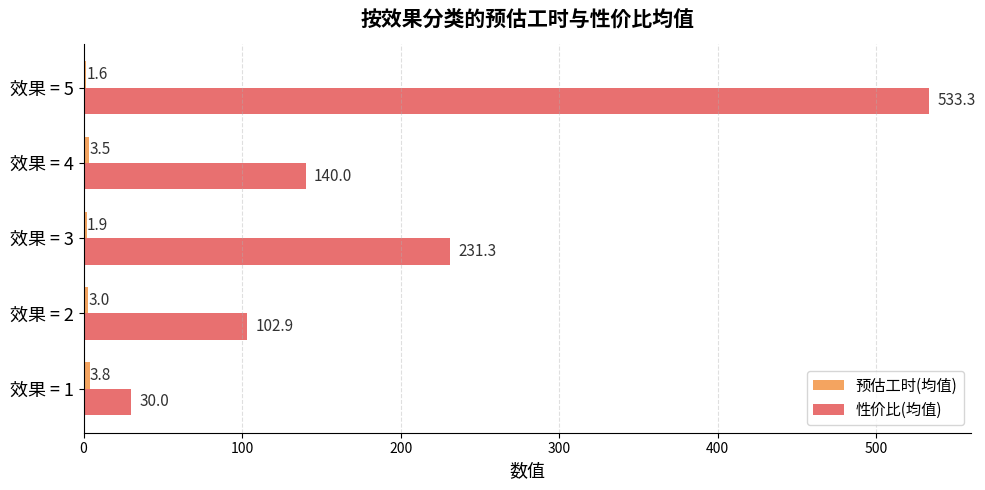

What is the maximum value for 性价比(均值)?

533.3